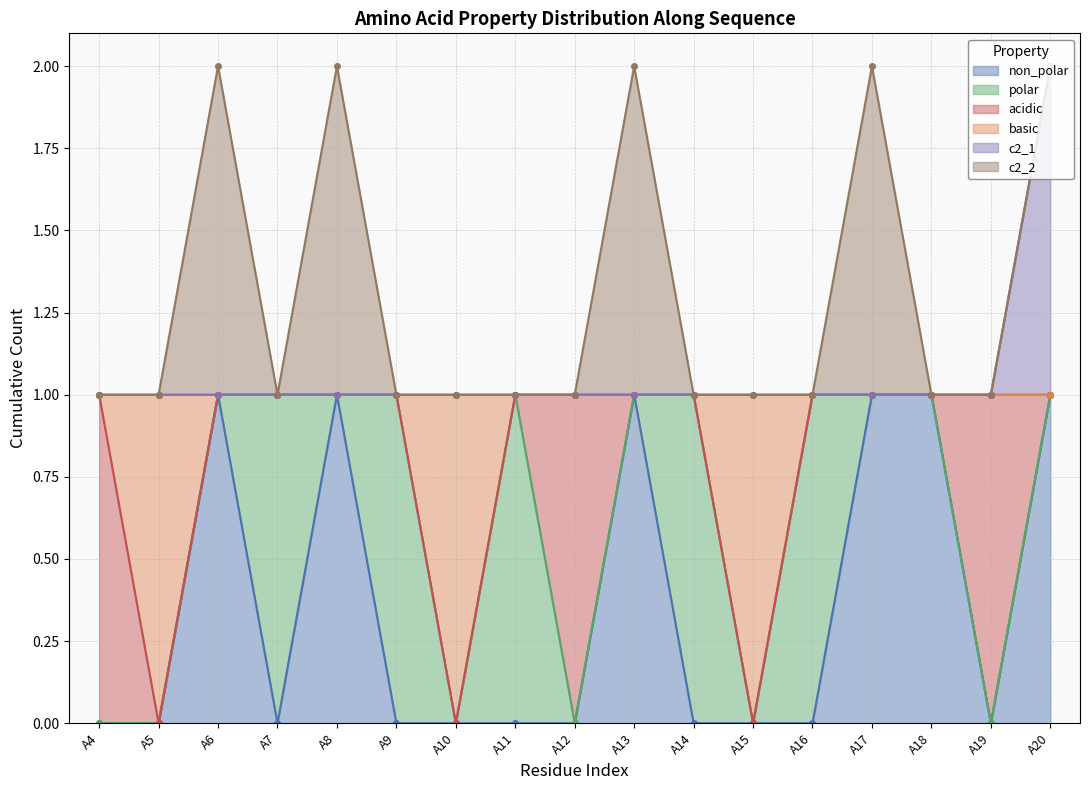

At which category is the sum across all series the highest?

A20